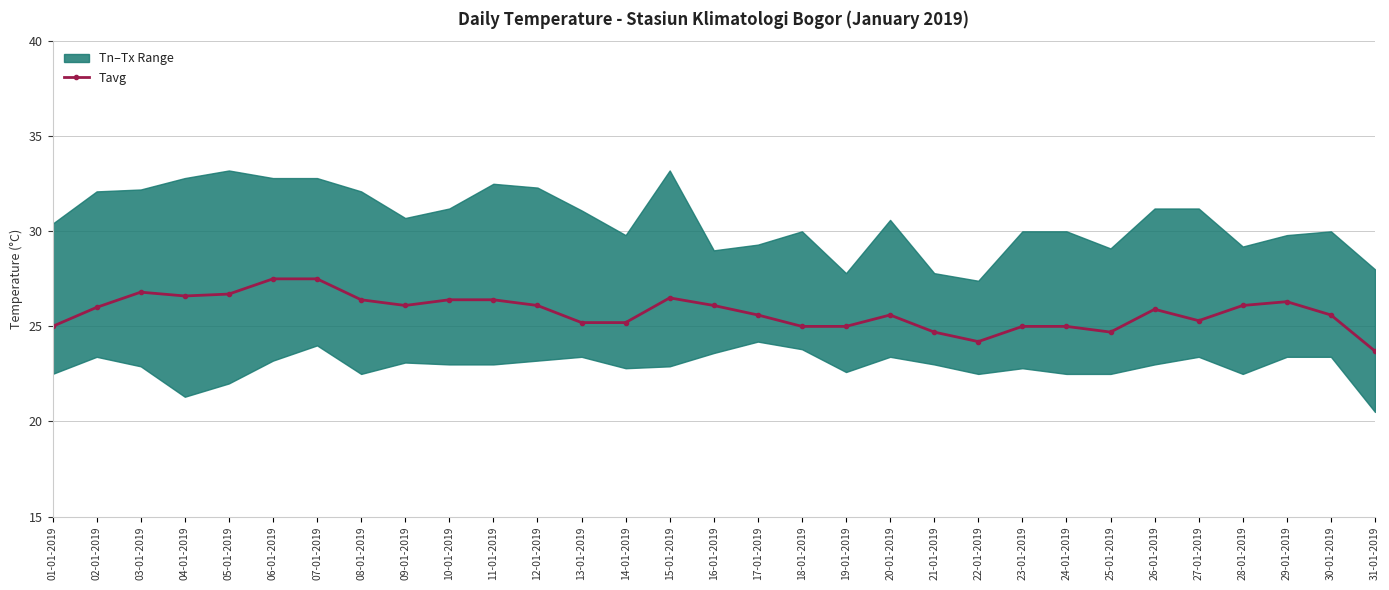

At which category does the data reach its first local peak?

03-01-2019